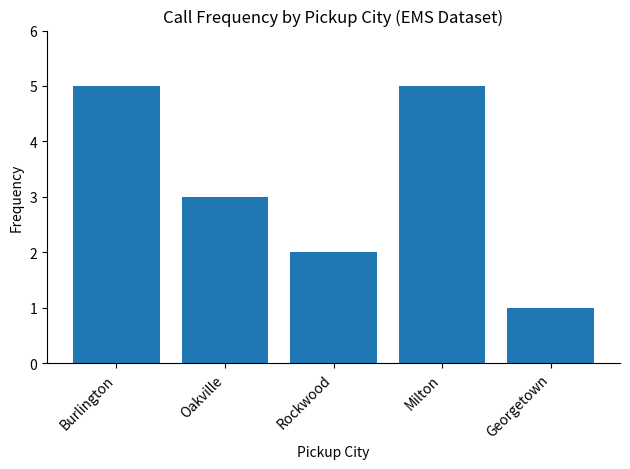

True or false: the data shows 3 at Oakville.

True